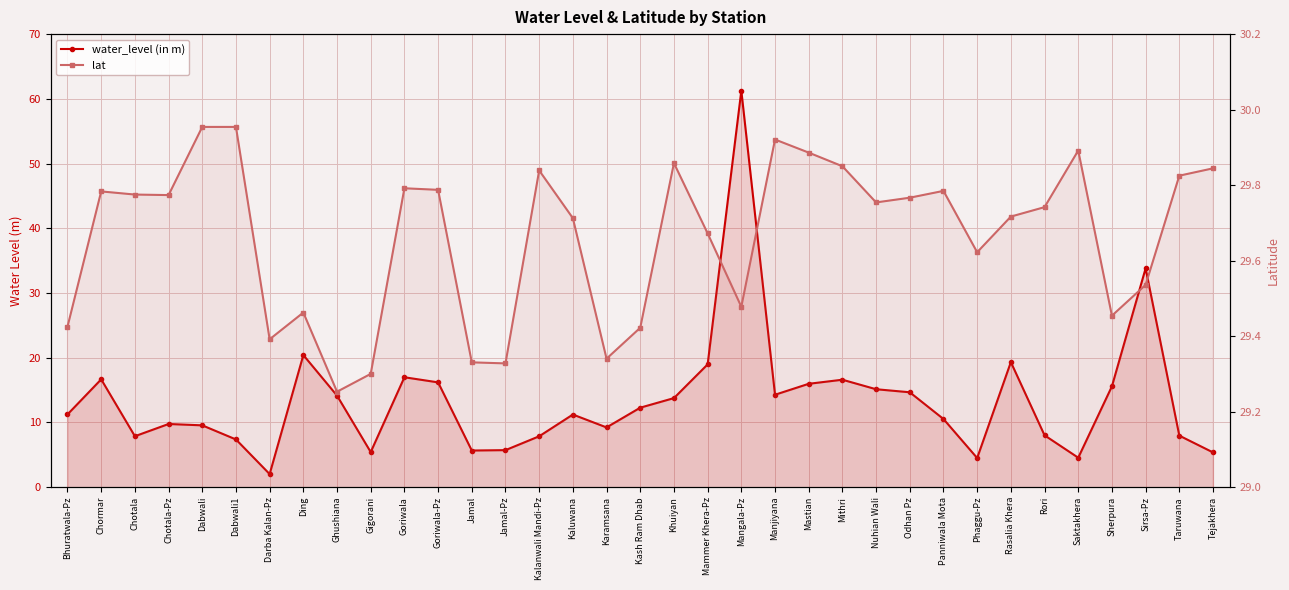

Rank the series by their average value, from lowest to highest.

water_level (in m), lat